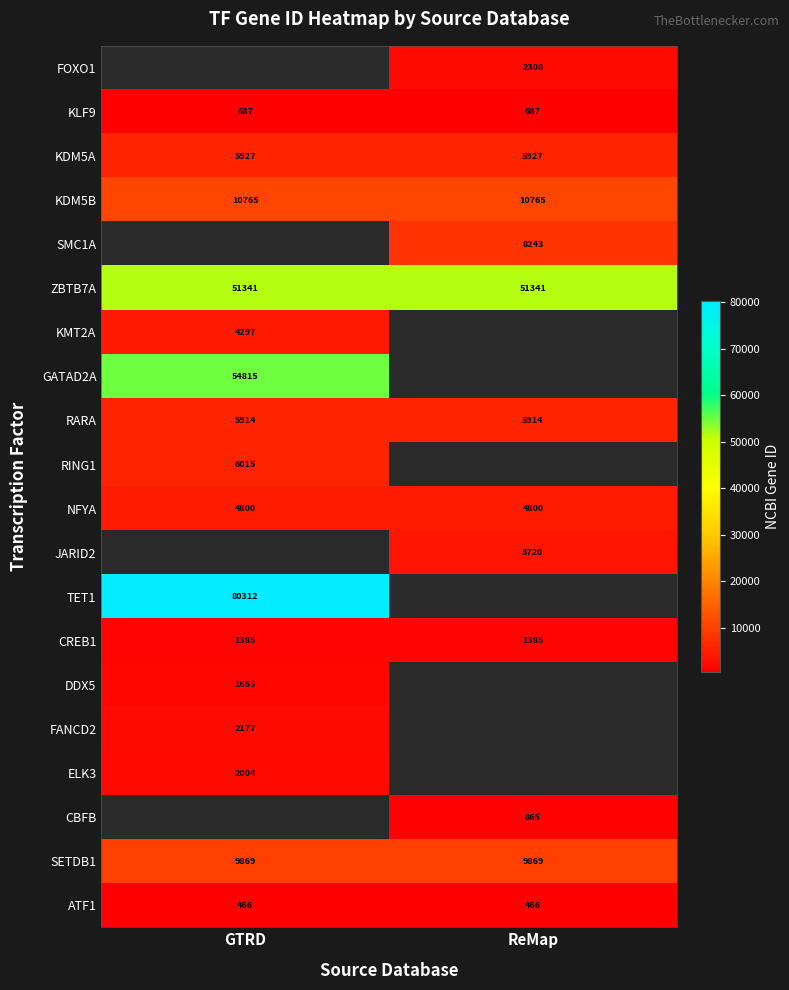

What is the greatest value displayed?

80312.0